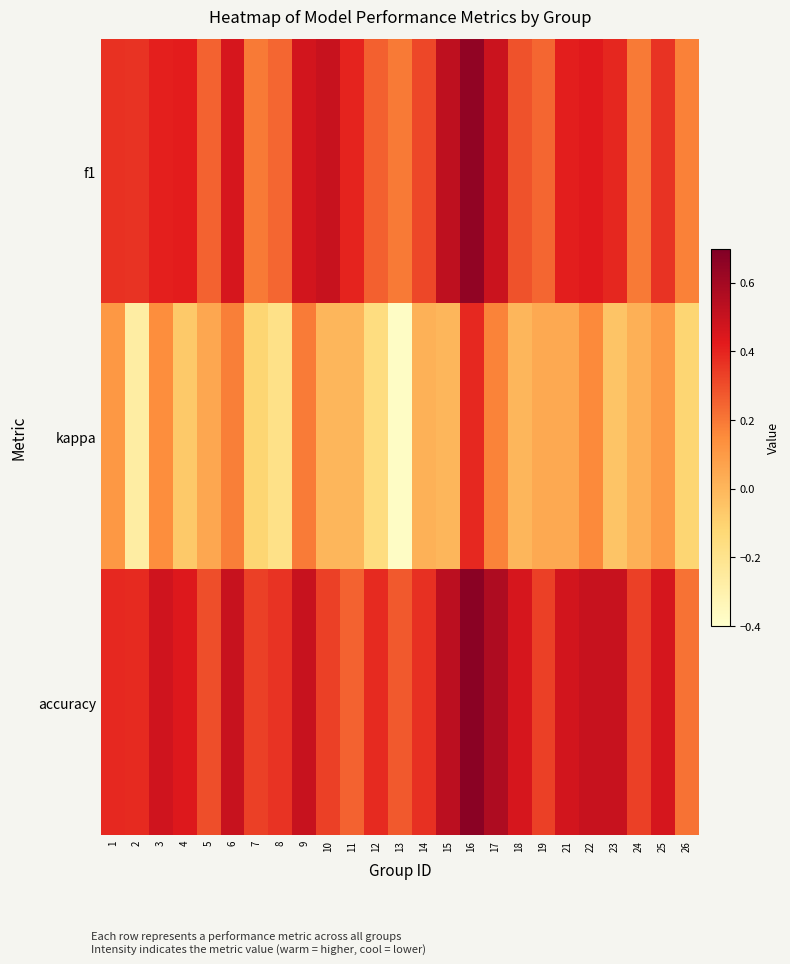

How many categories are shown in the chart?

25